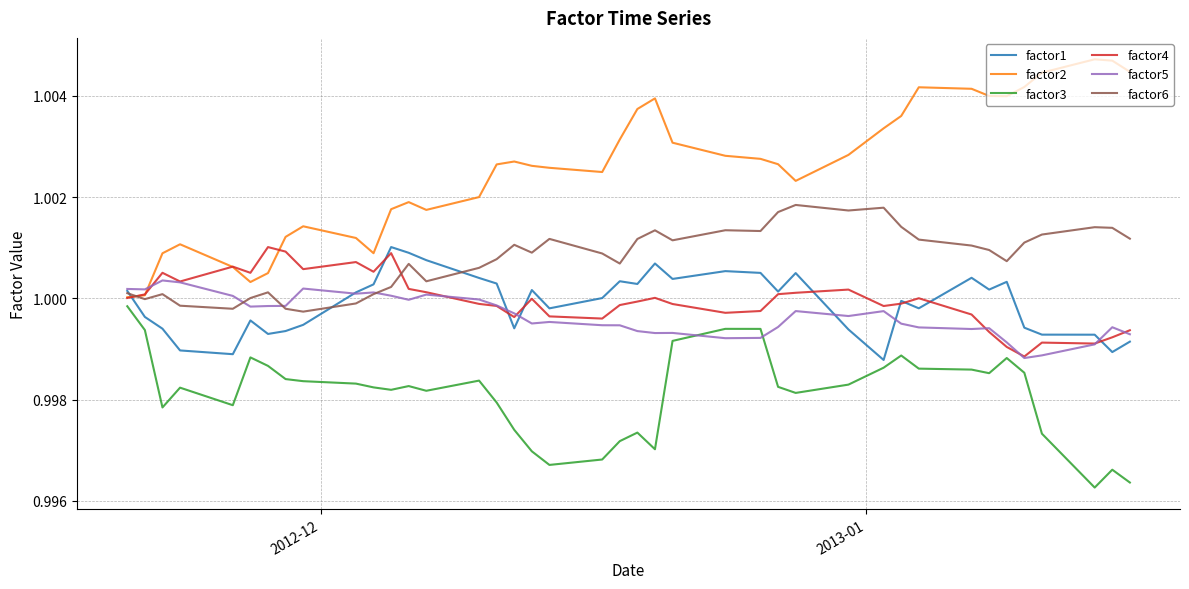

Which series has the largest total across all categories?

factor2